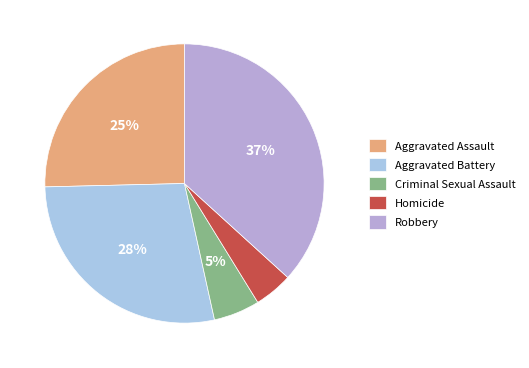

Combined, do Aggravated Assault and Robbery account for over 50%?

Yes